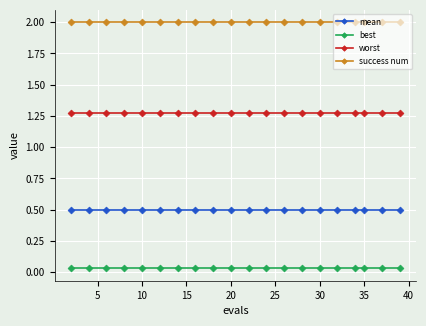

What is the value of the mean point at the 12th from the left?

0.5